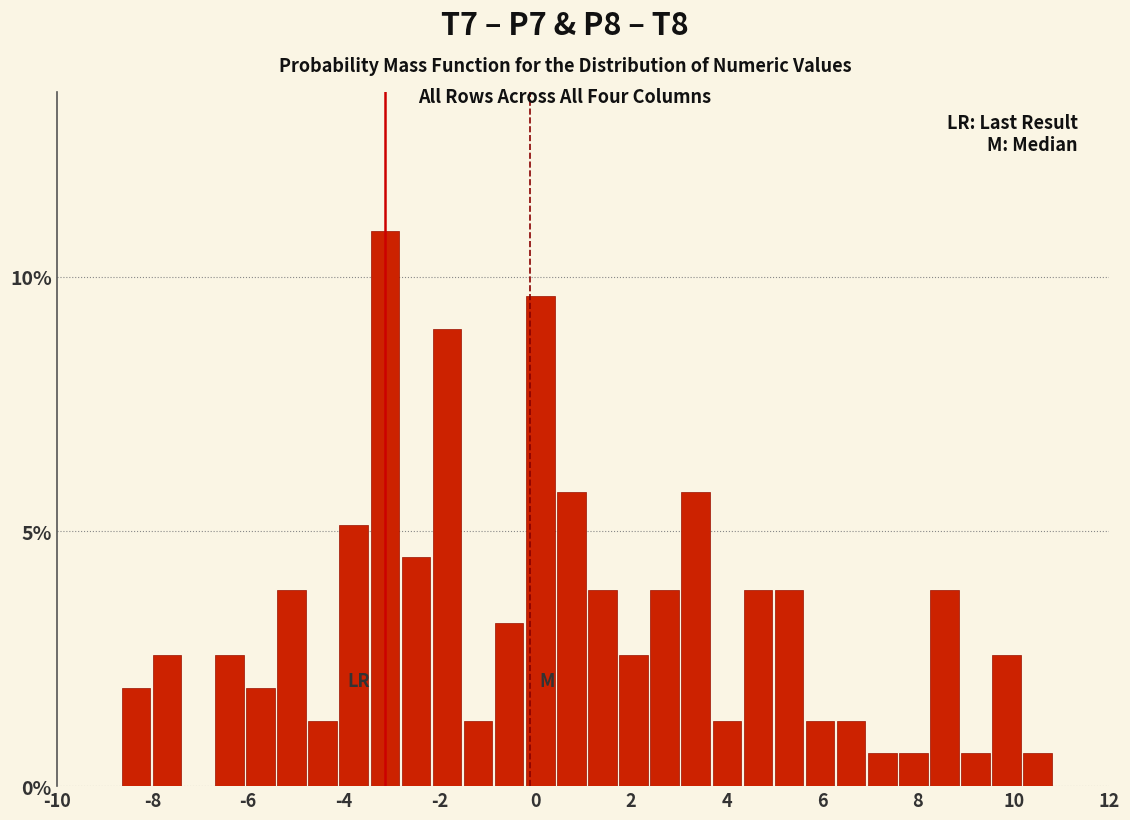

Read against the x-axis, roughly where is the centre of the tallest bar?

-3.2